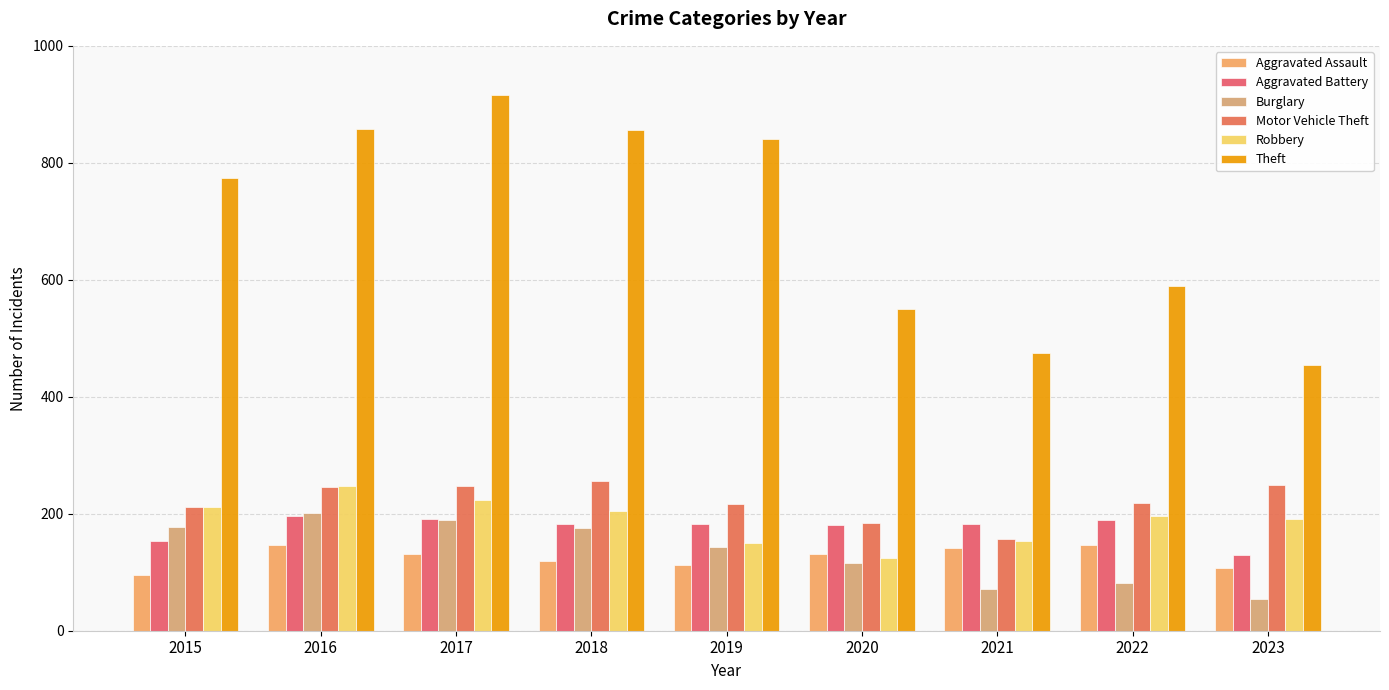

At which label is Burglary closest to 127?

2020